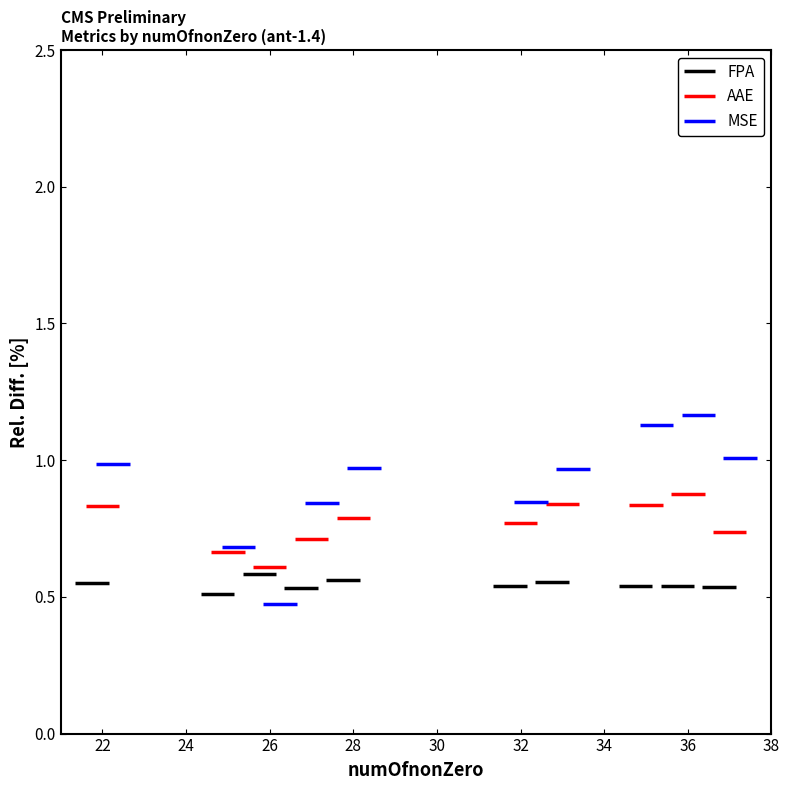

What is the total value across all series at 22?

2.4